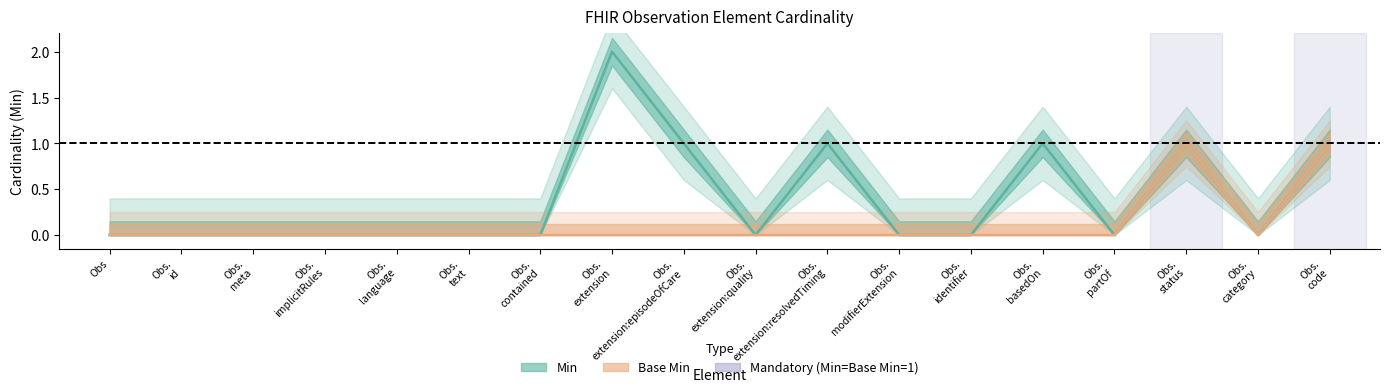

True or false: Base Min and Min intersect in this chart.

False